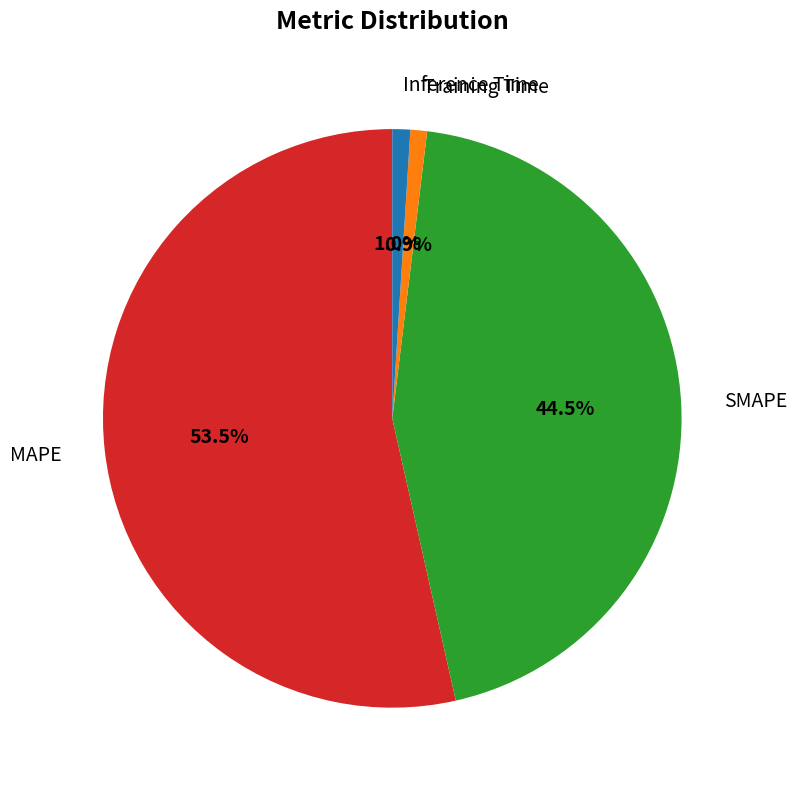

Is there any slice that represents more than half of the pie?

Yes